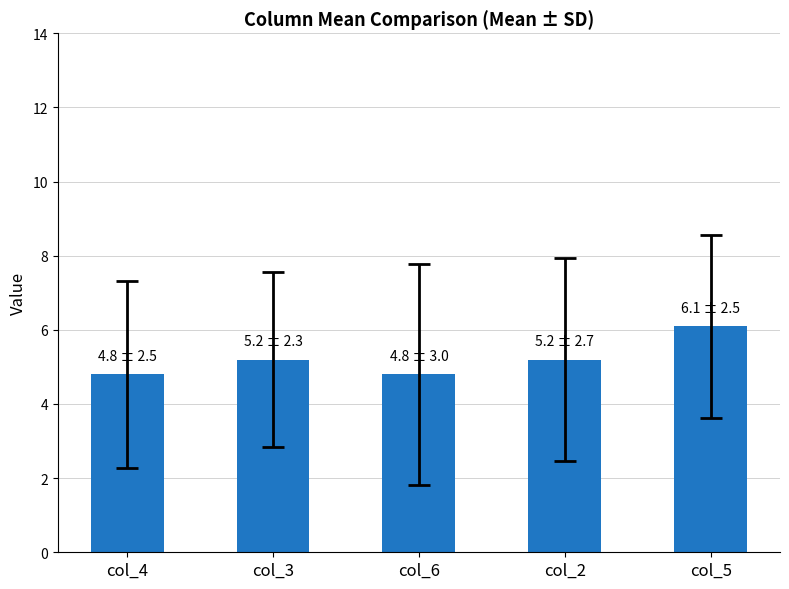

How many values exceed 5?

3